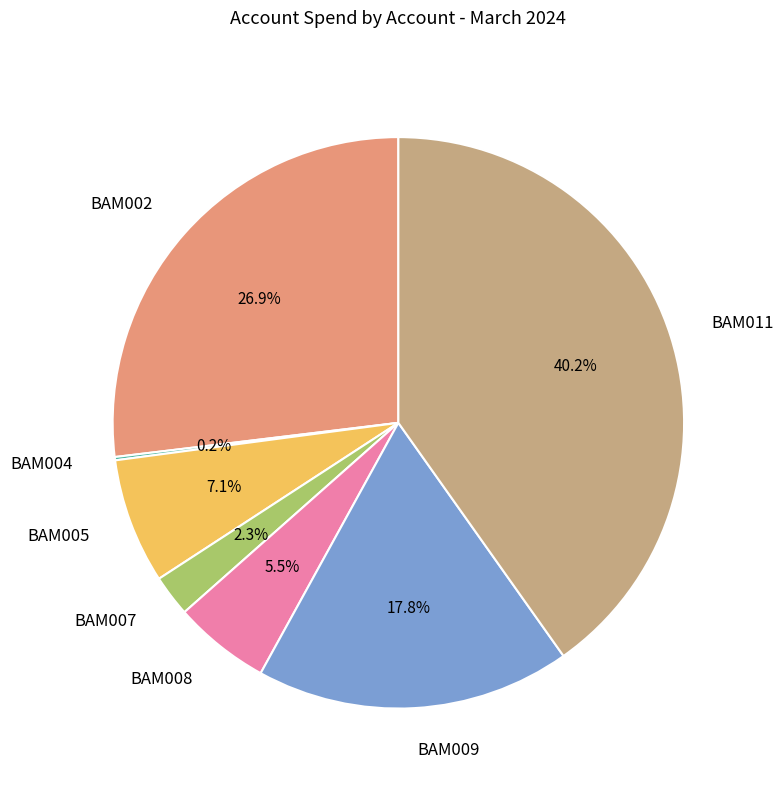

The BAM002 slice represents 32% of the pie. True or false?

False